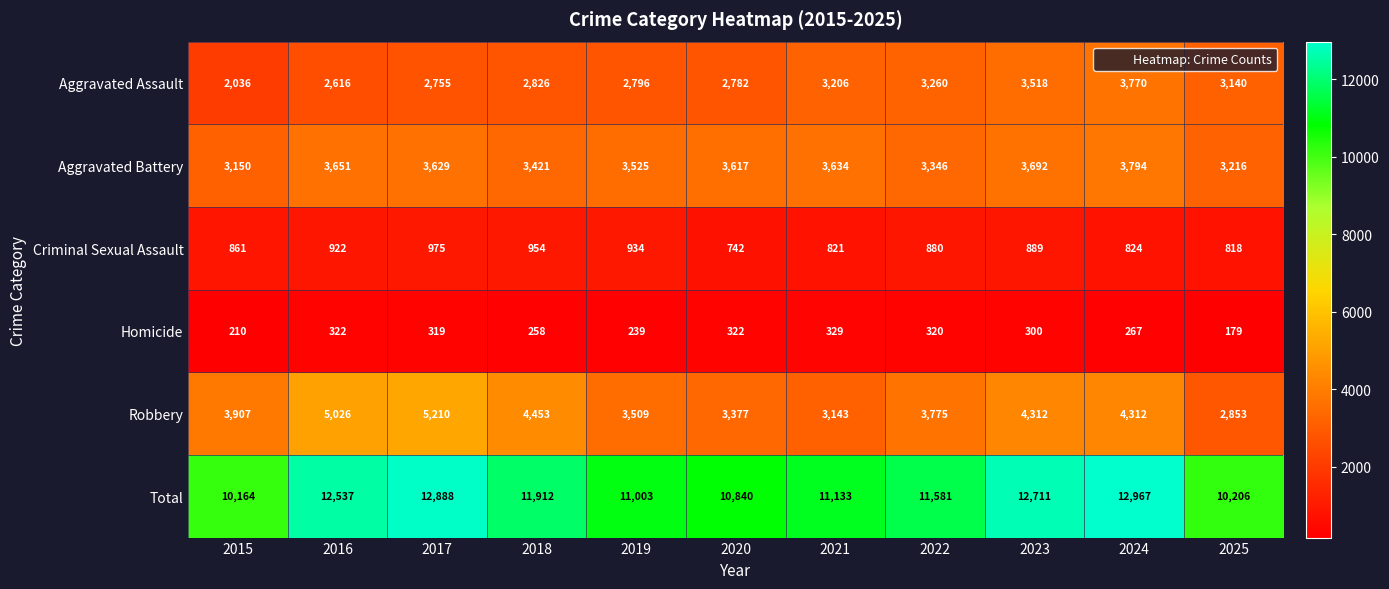

What is the greatest value displayed?

12967